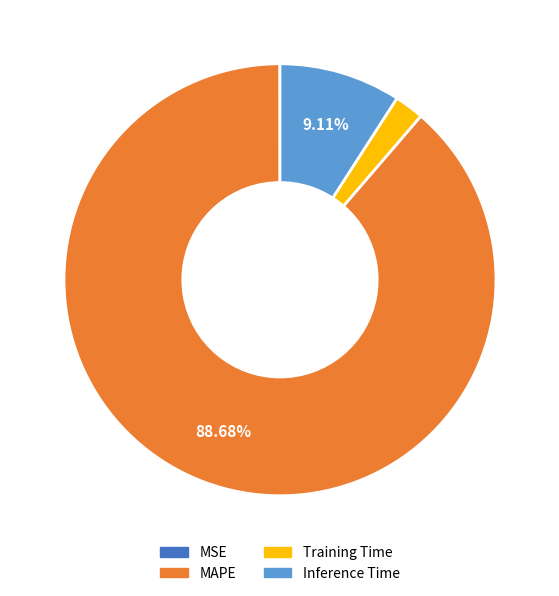

Between Inference Time and MAPE, which is larger?

MAPE